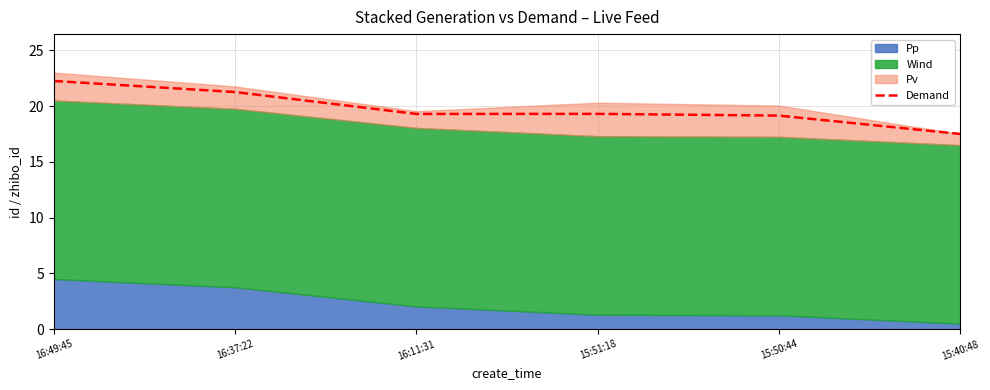

What is the value of the 6th point from the left?

17.5